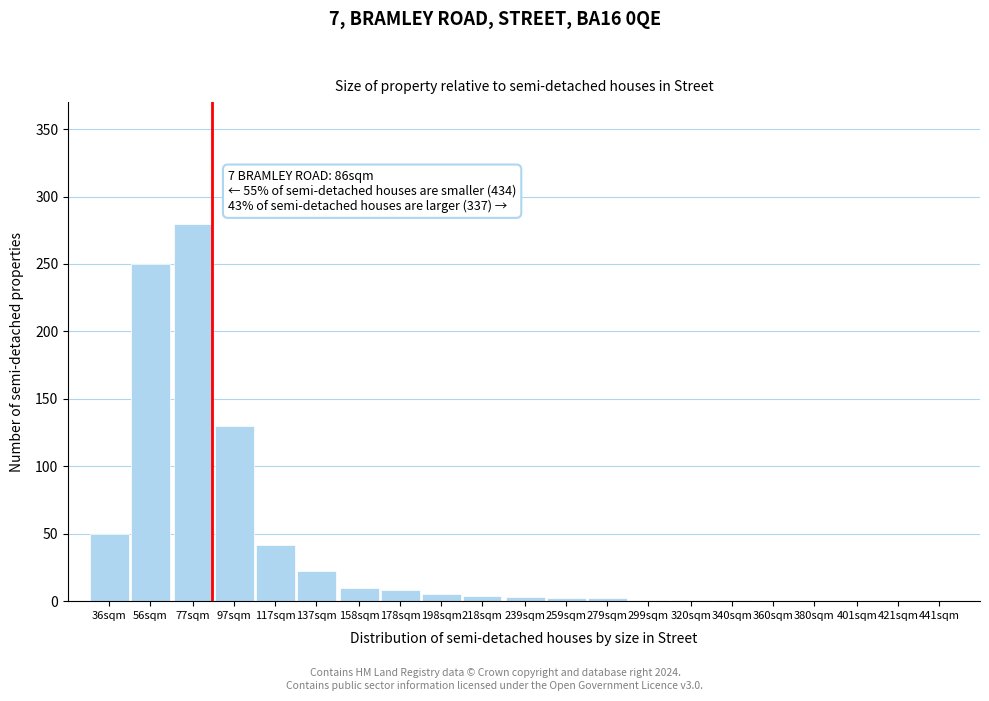

Between 77sqm and 360sqm, which is larger?

77sqm